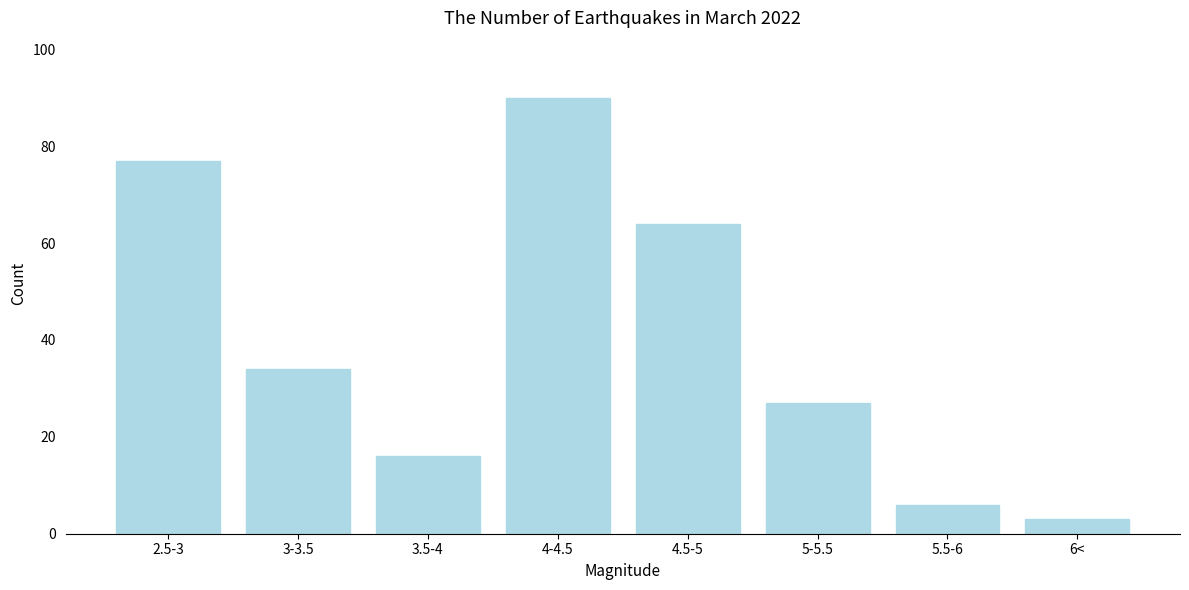

Reading left to right, list all the values displayed in this chart.

2.5-3=77	3-3.5=34	3.5-4=16	4-4.5=90	4.5-5=64	5-5.5=27	5.5-6=6	6<=3